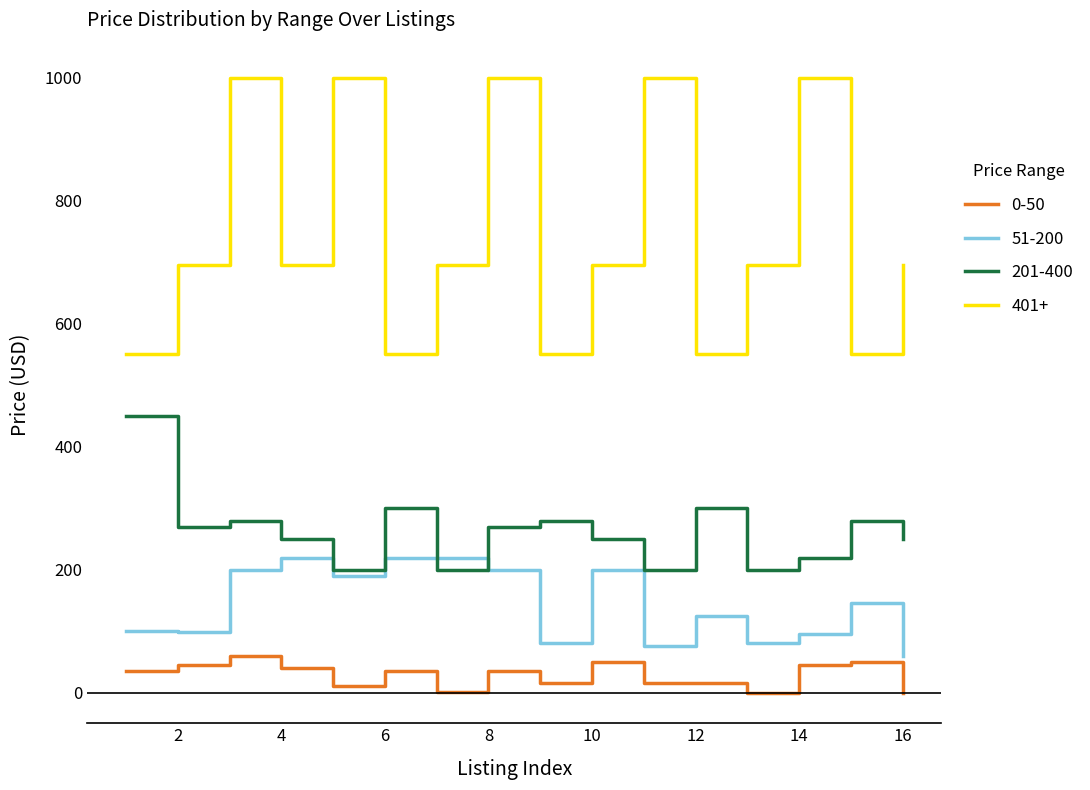

Is this an area chart (filled region under the line)?

No